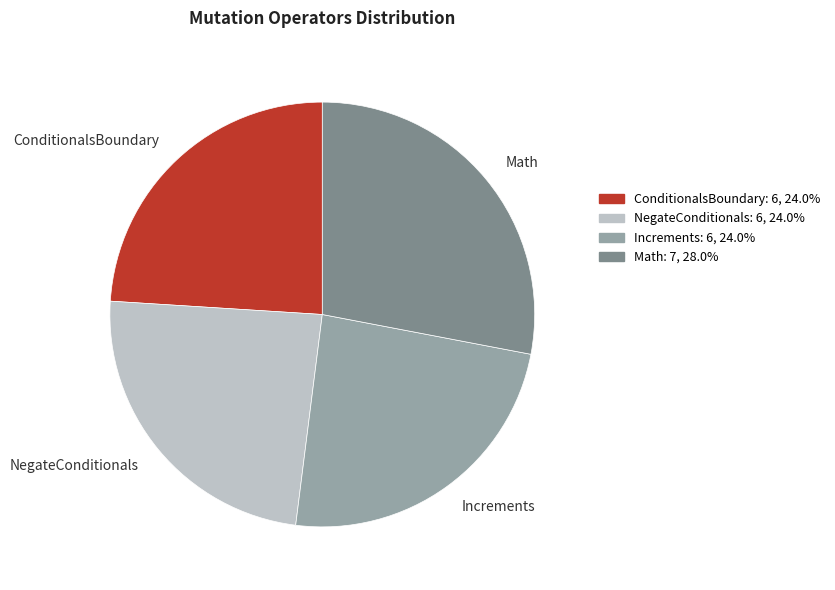

Combined, do ConditionalsBoundary and NegateConditionals account for over 50%?

No